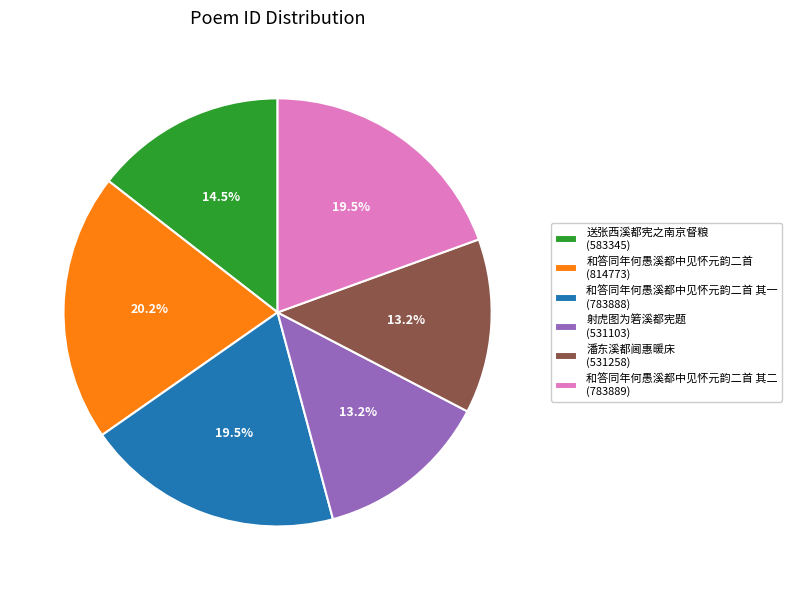

Does 和答同年何愚溪都中见怀元韵二首 其二 (783889) account for over 50% of the chart?

No